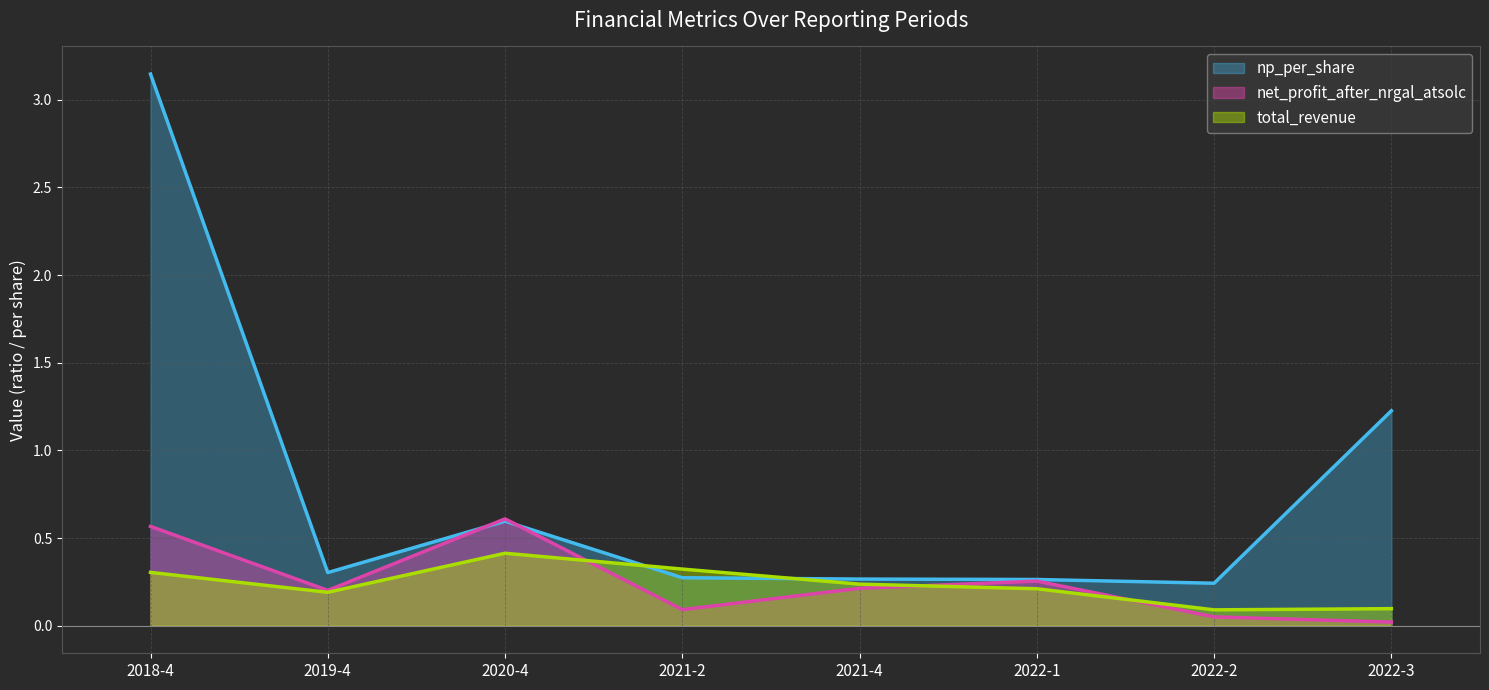

Is the value of np_per_share at 2021-2 greater than the value of net_profit_after_nrgal_atsolc at 2018-4?

No